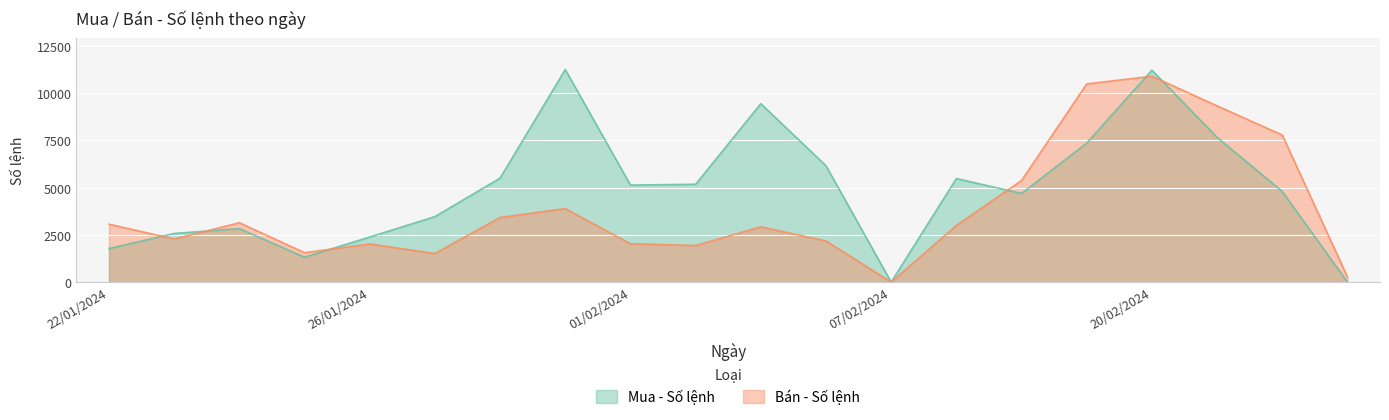

Which label corresponds to the smallest value in the chart?

07/02/2024